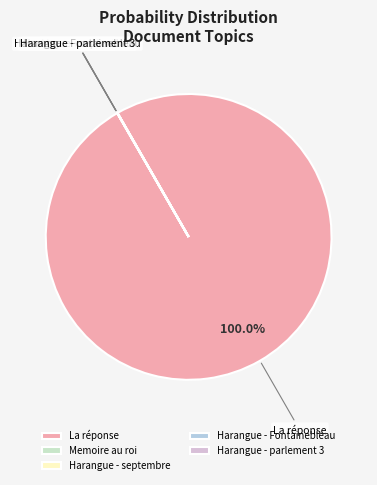

Does La réponse represent more than half of the total?

Yes